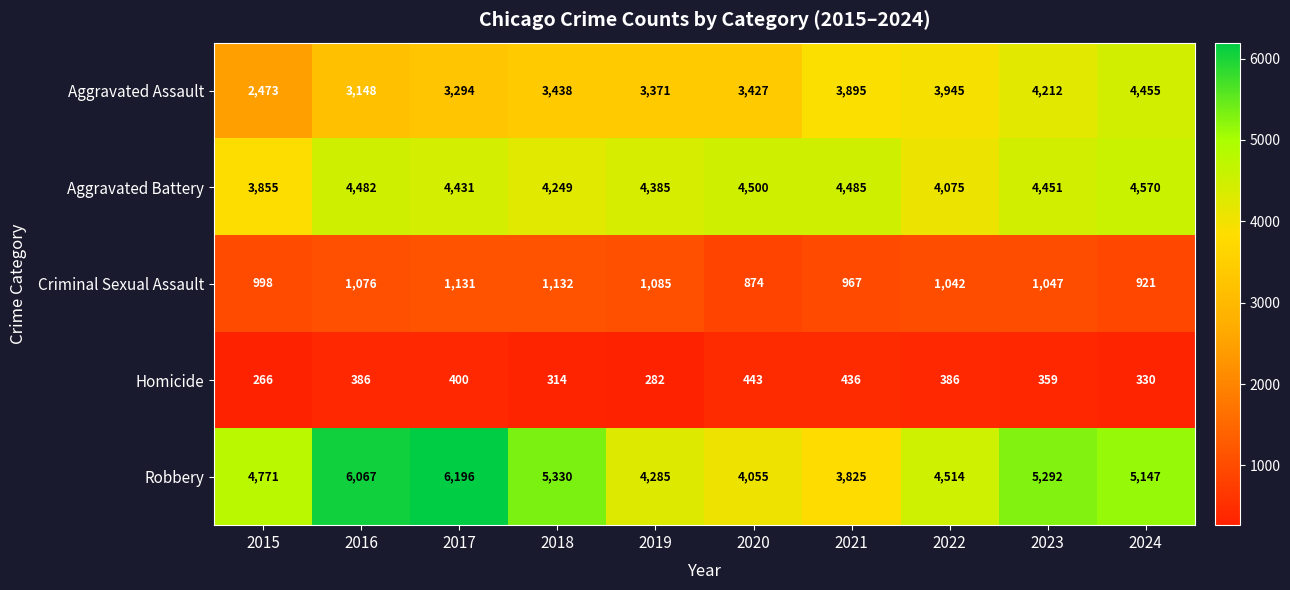

Where does the Aggravated Battery series first go above 4451?

2016